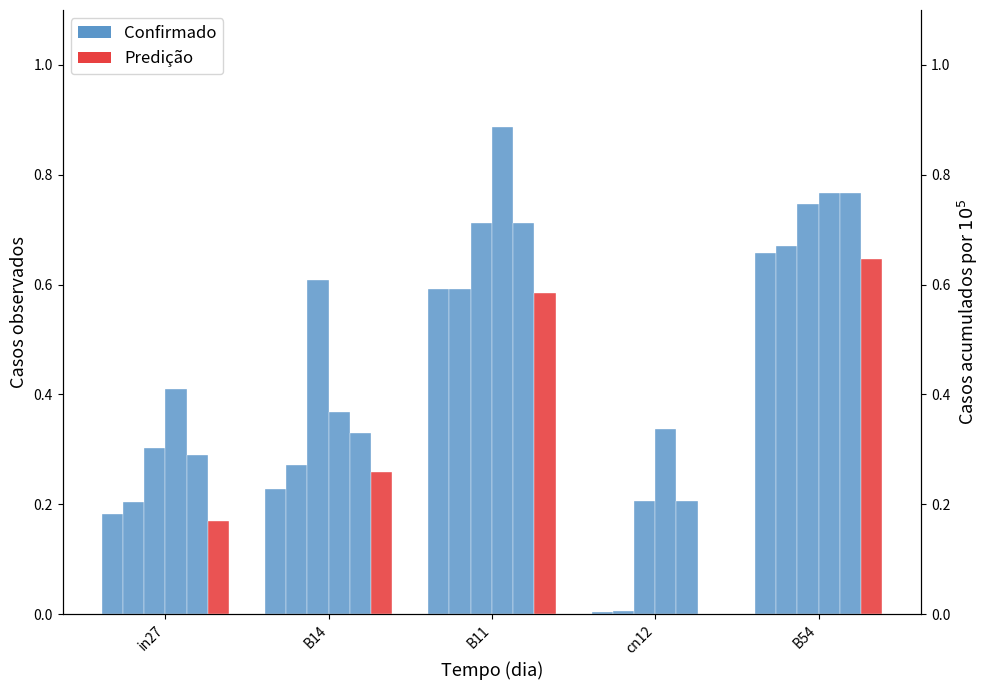

What is the total value across all series at B54?

4.3